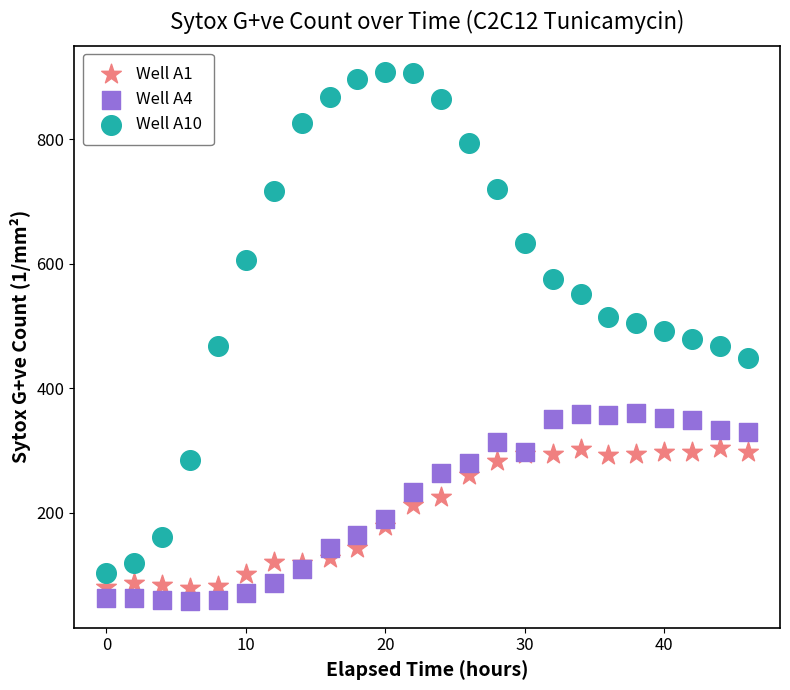

Which series has the largest Y range (max minus min)?

Well A10